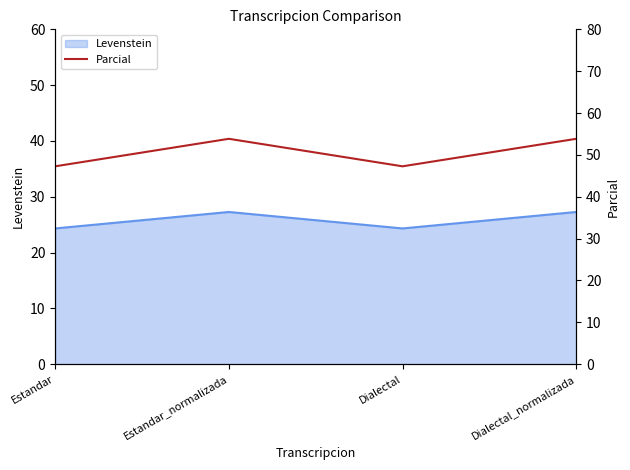

At which category does the data reach its first local peak?

Estandar_normalizada